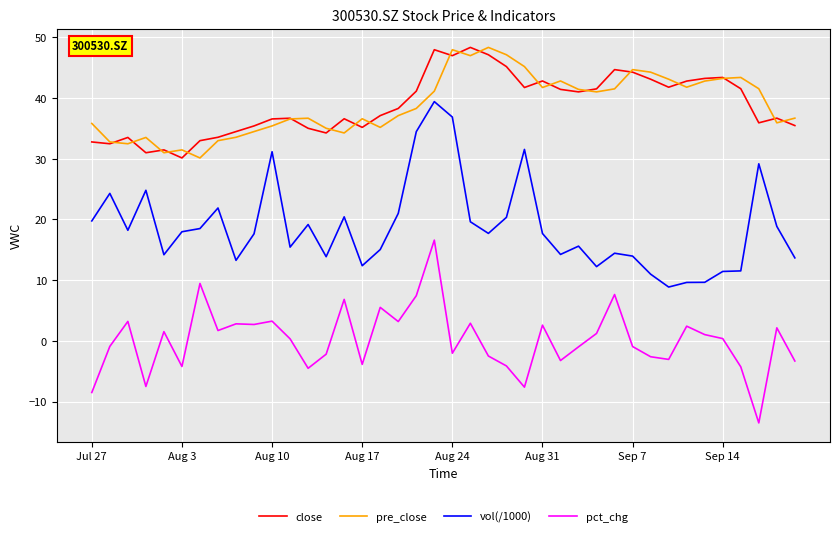

What is the maximum value for pre_close?

48.4